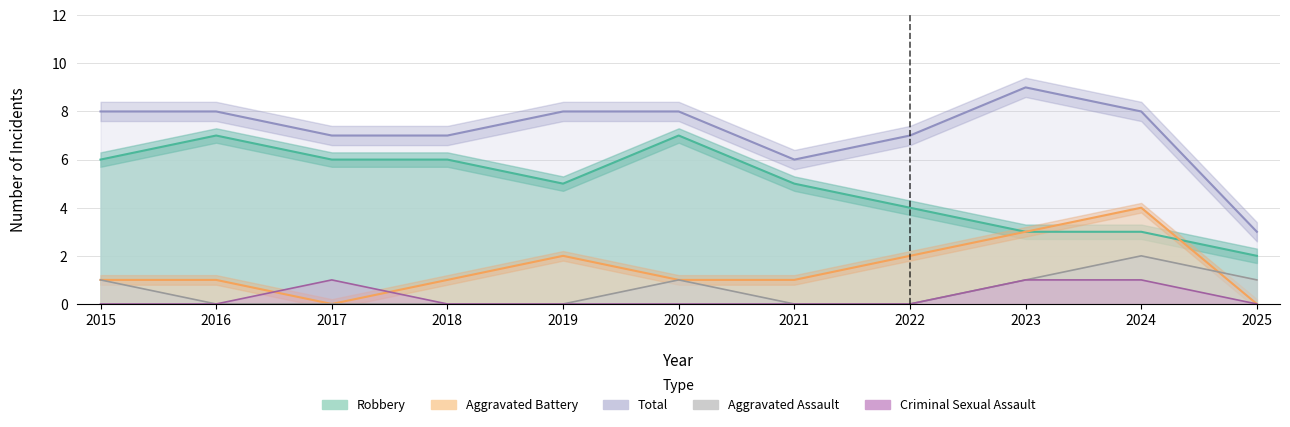

Is the value of Total at 2024 greater than the value of Criminal Sexual Assault at 2015?

Yes